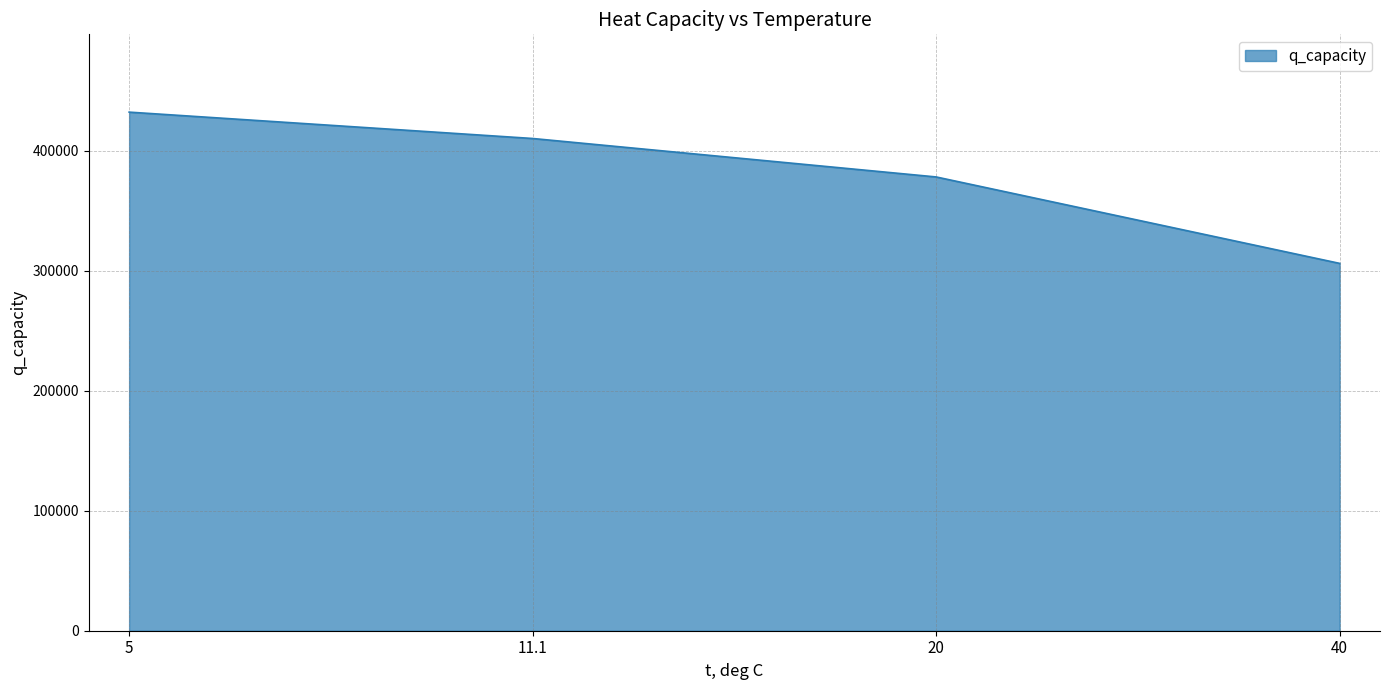

Where does the data first go above 410040?

5